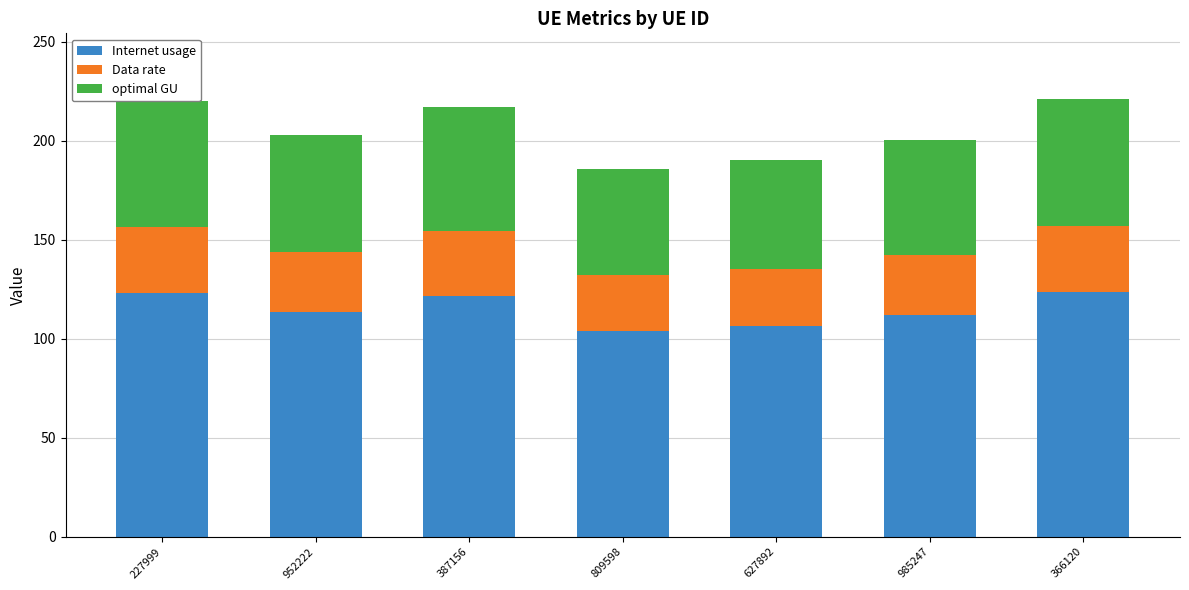

Are the bars horizontal?

No